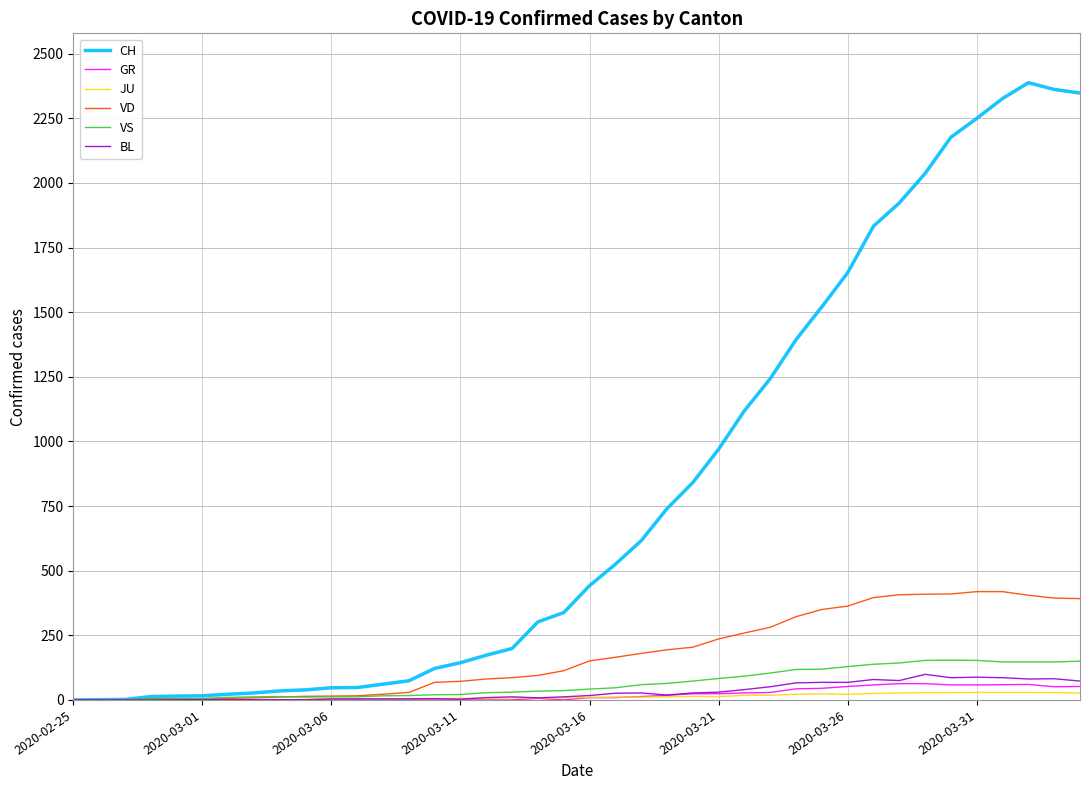

What is the difference between the maximum and minimum values in the VD series?

419